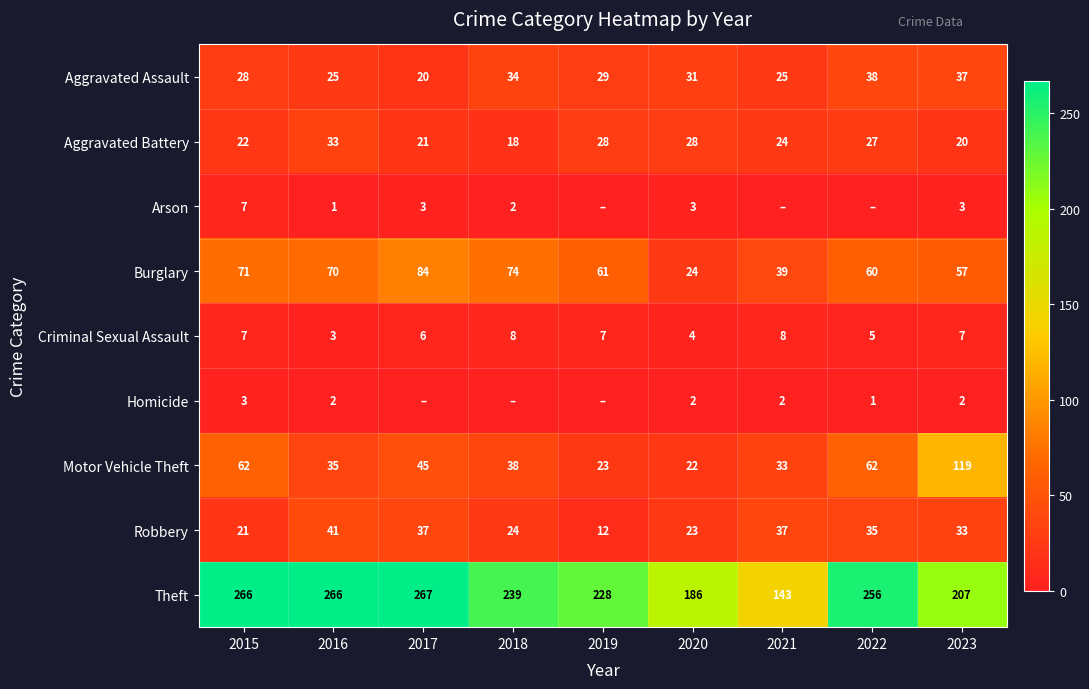

What is the average value of the Motor Vehicle Theft series?

49